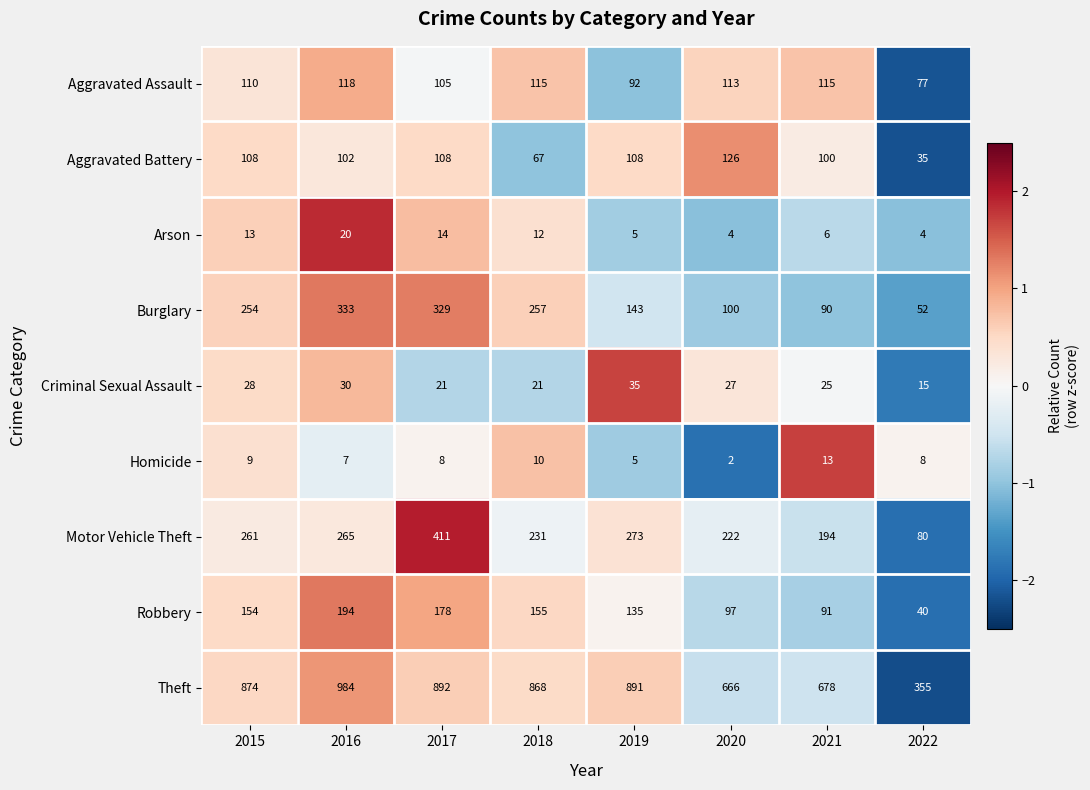

Which series has the largest range (max minus min)?

Theft